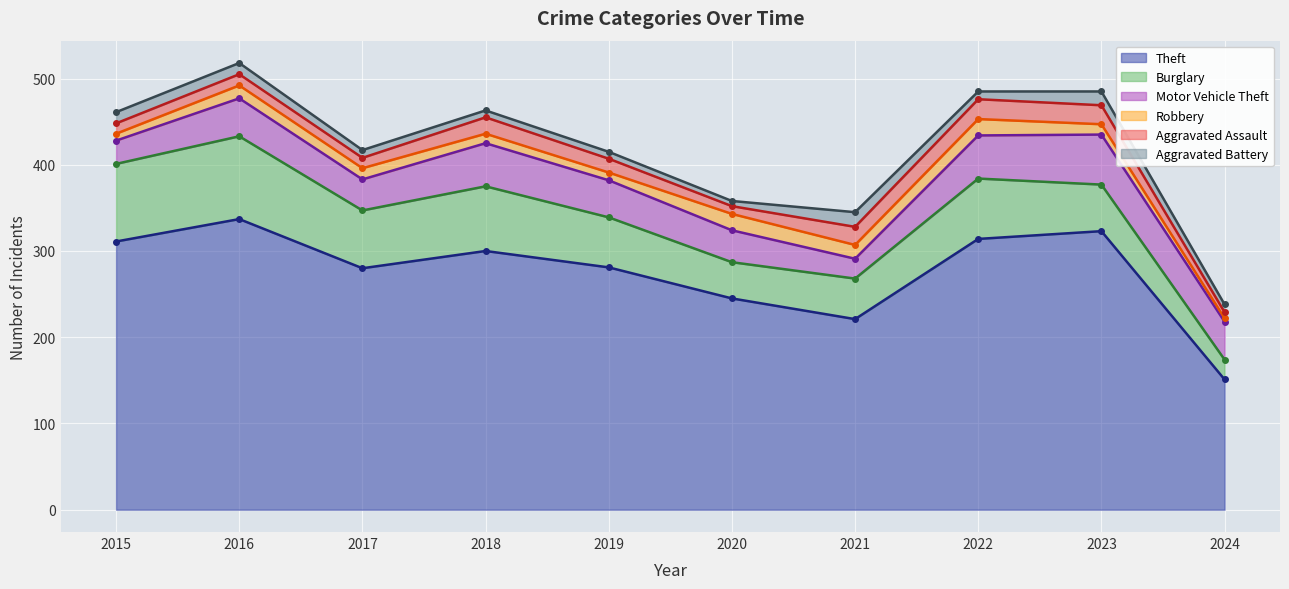

What is the value of the Robbery point at the 5th from the left?

9